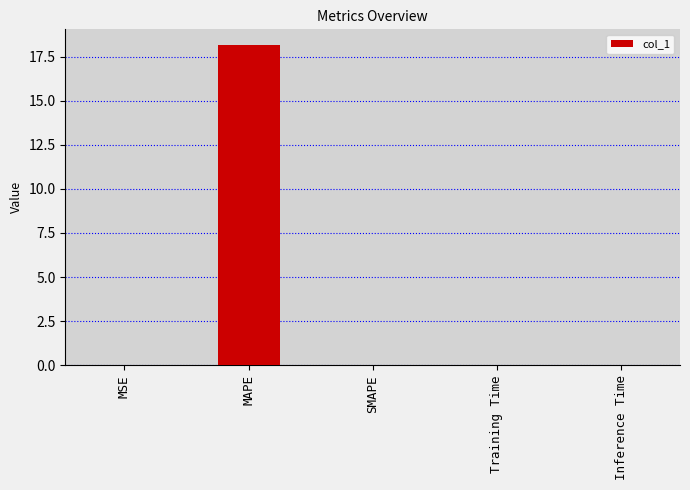

True or false: the data shows 0.0 at Training Time.

True